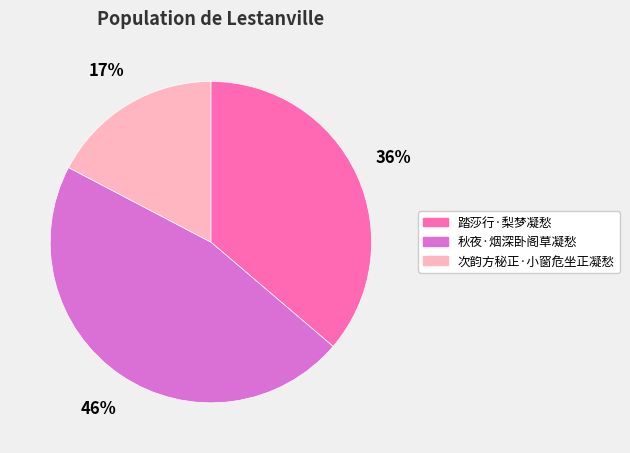

Combined, do 秋夜·烟深卧阁草凝愁 and 次韵方秘正·小窗危坐正凝愁 account for over 50%?

Yes